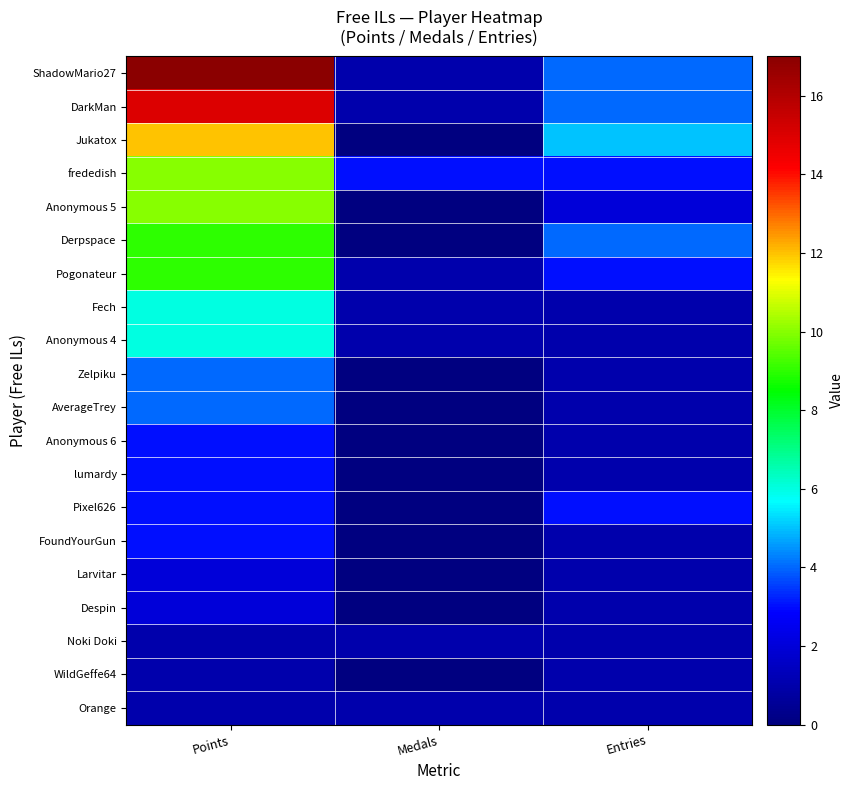

Reading left to right, transcribe all the data shown in this chart.

ShadowMario27: Points=17	Medals=1	Entries=4
DarkMan: Points=15	Medals=1	Entries=4
Jukatox: Points=12	Medals=0	Entries=5
frededish: Points=10	Medals=3	Entries=3
Anonymous 5: Points=10	Medals=0	Entries=2
Derpspace: Points=9	Medals=0	Entries=4
Pogonateur: Points=9	Medals=1	Entries=3
Fech: Points=6	Medals=1	Entries=1
Anonymous 4: Points=6	Medals=1	Entries=1
Zelpiku: Points=4	Medals=0	Entries=1
AverageTrey: Points=4	Medals=0	Entries=1
Anonymous 6: Points=3	Medals=0	Entries=1
lumardy: Points=3	Medals=0	Entries=1
Pixel626: Points=3	Medals=0	Entries=3
FoundYourGun: Points=3	Medals=0	Entries=1
Larvitar: Points=2	Medals=0	Entries=1
Despin: Points=2	Medals=0	Entries=1
Noki Doki: Points=1	Medals=1	Entries=1
WildGeffe64: Points=1	Medals=0	Entries=1
Orange: Points=1	Medals=1	Entries=1